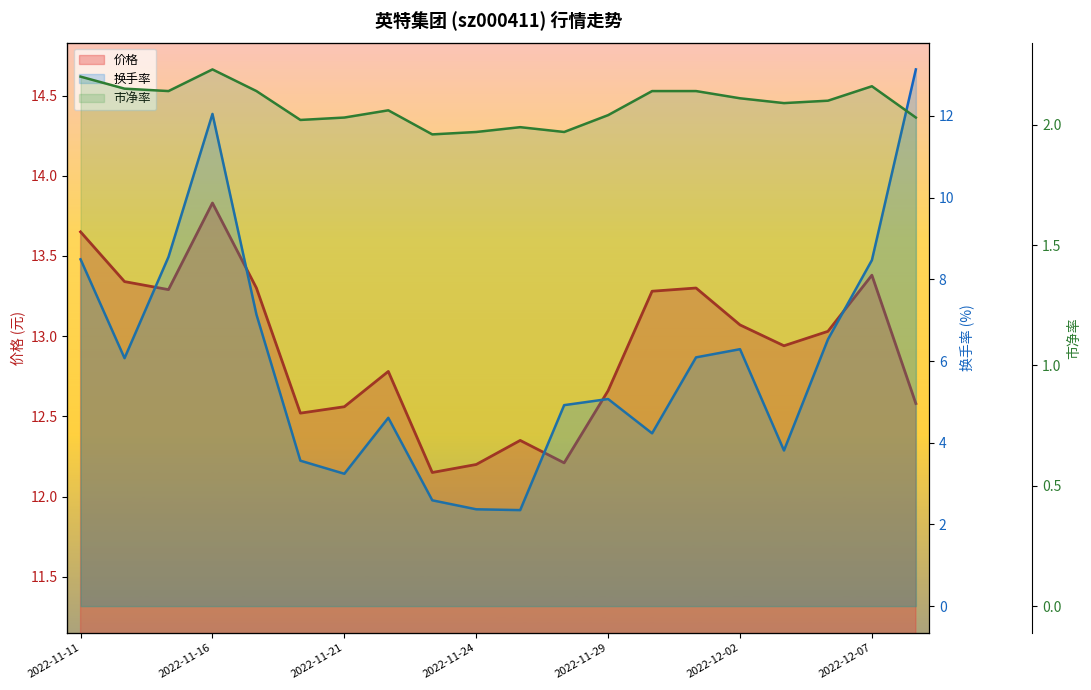

How many interior local peaks does the 市净率 series have?

4